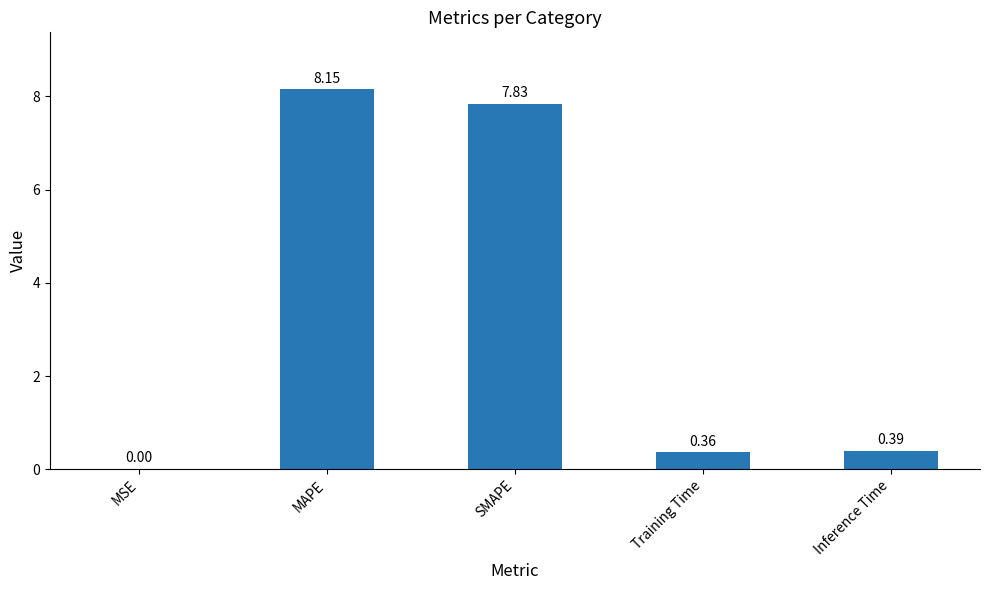

At which label is the value closest to 4?

Inference Time